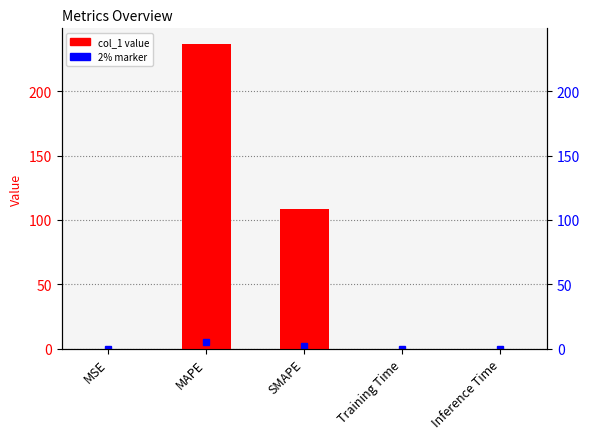

What is the label of the 3rd bar from the right?

SMAPE